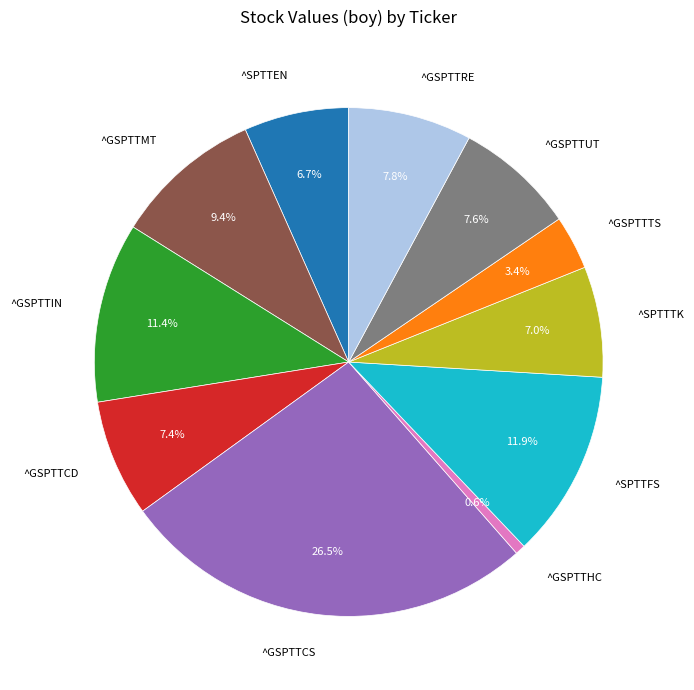

Which slice is the largest?

^GSPTTCS